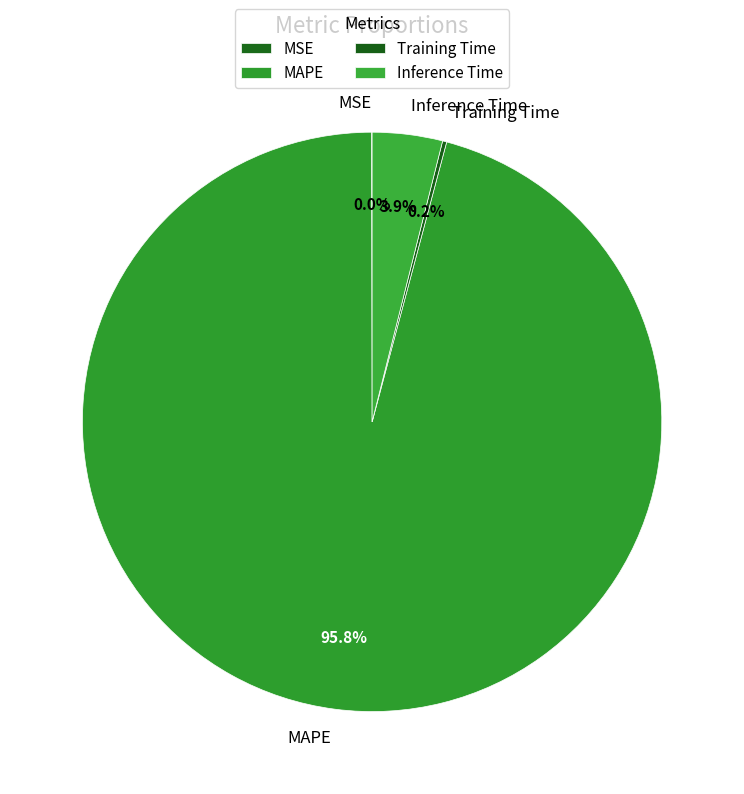

How much of the chart is everything except Inference Time?

96.1%